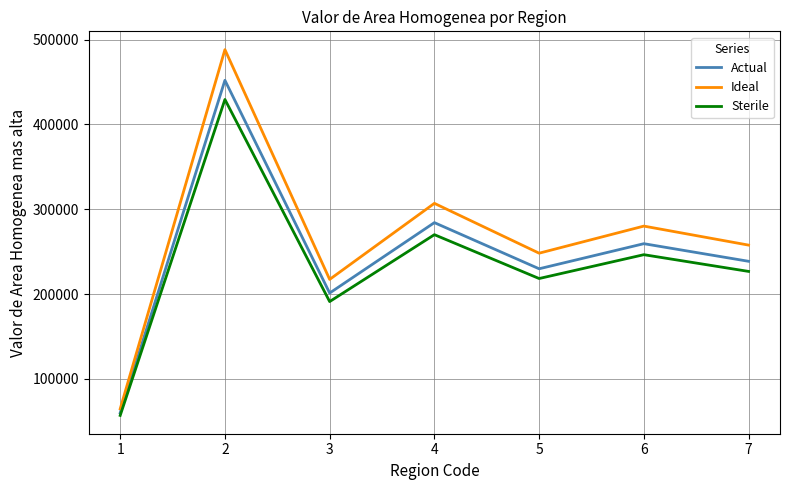

What is the maximum value for Actual?

452053.0